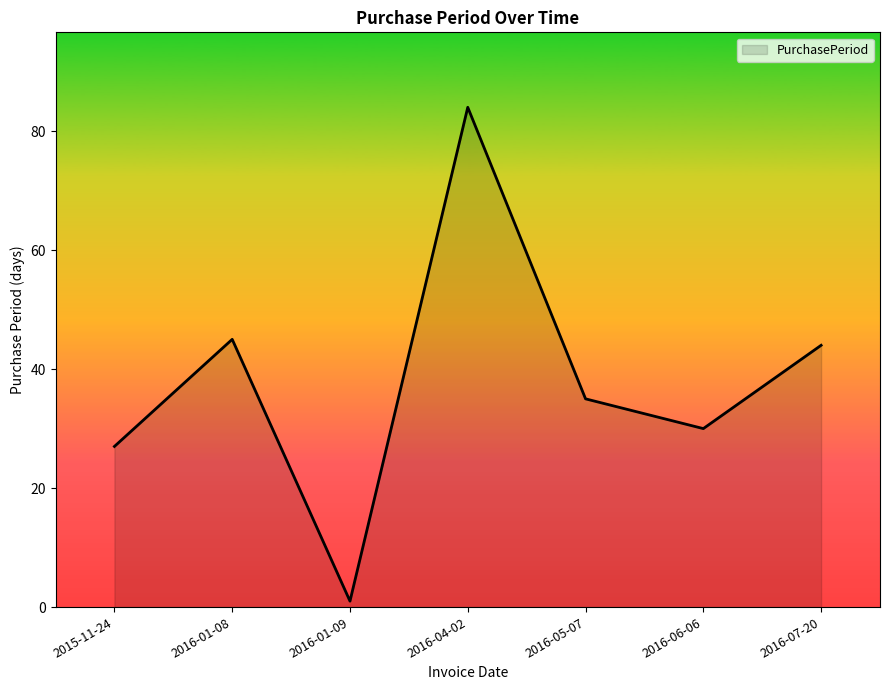

Is it true that the value at 2016-04-02 is 116?

False